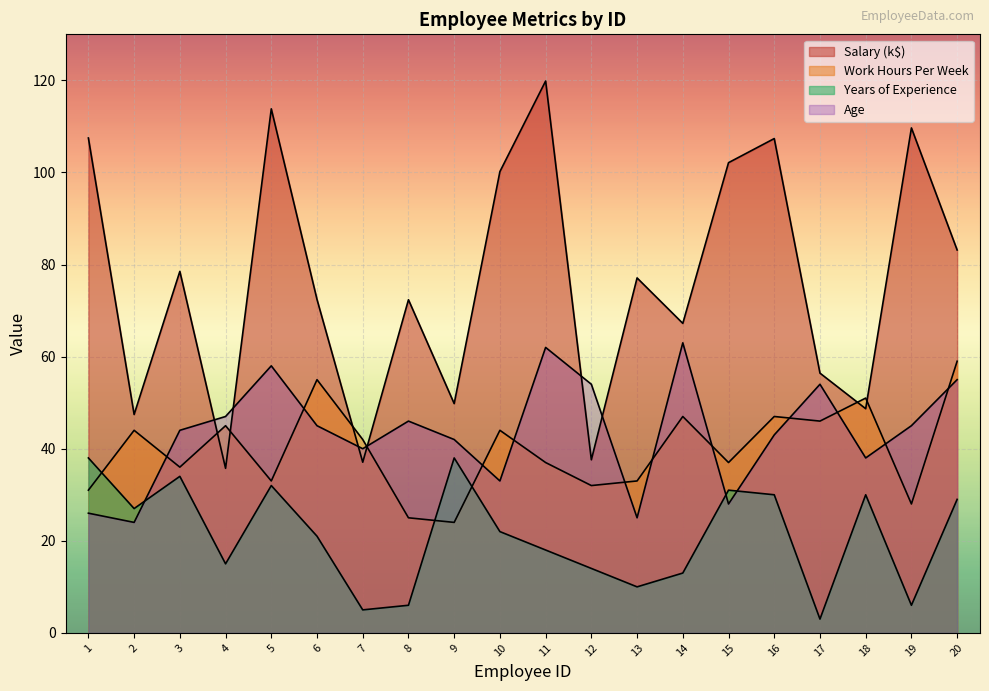

At how many categories does at least one series exceed 6?

20